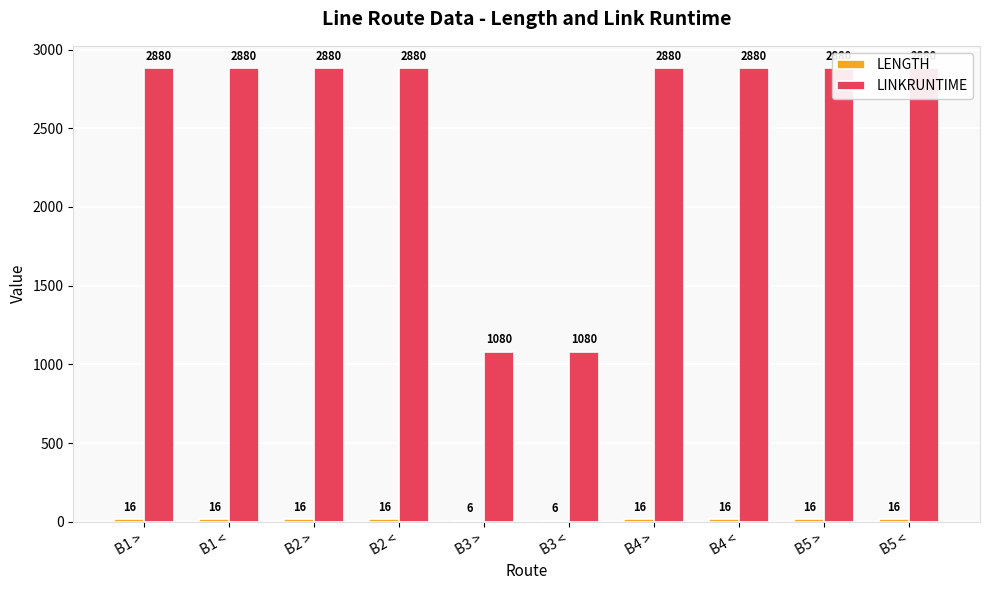

Reading left to right, transcribe all the data shown in this chart.

LENGTH: 16	16	16	16	6	6	16	16	16	16
LINKRUNTIME: 2880	2880	2880	2880	1080	1080	2880	2880	2880	2880